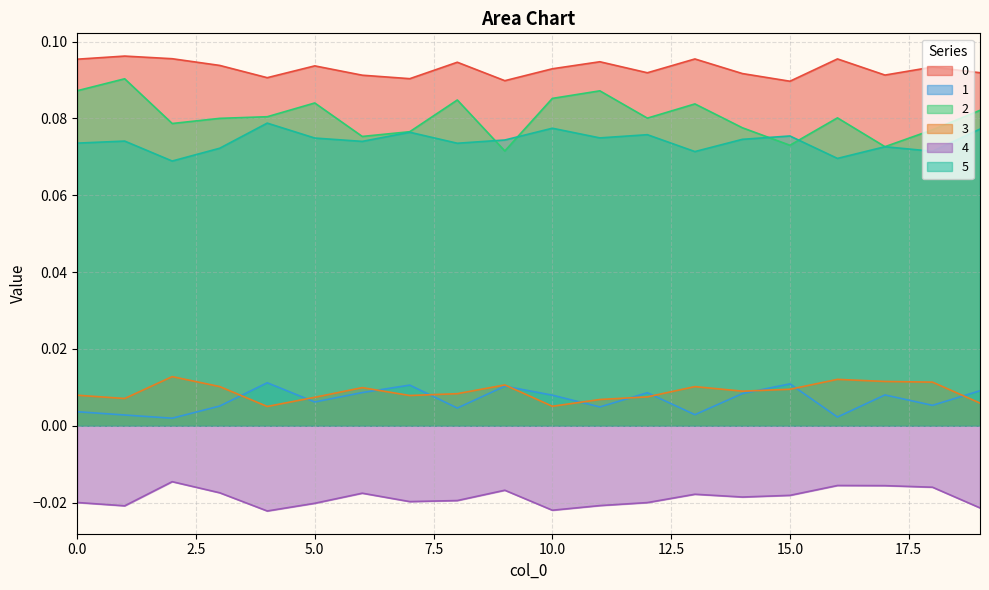

Where is the first local minimum for 2?

2